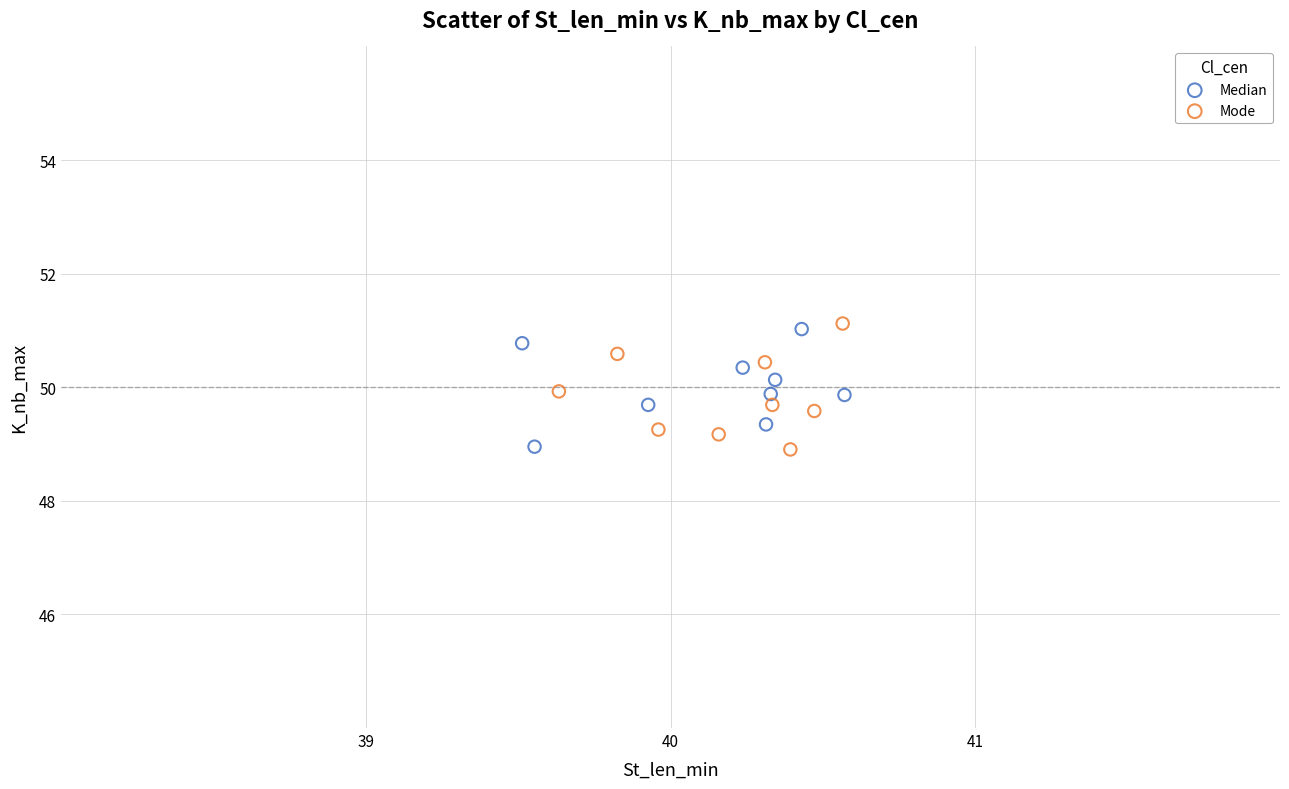

Which series has the largest Y range (max minus min)?

Mode